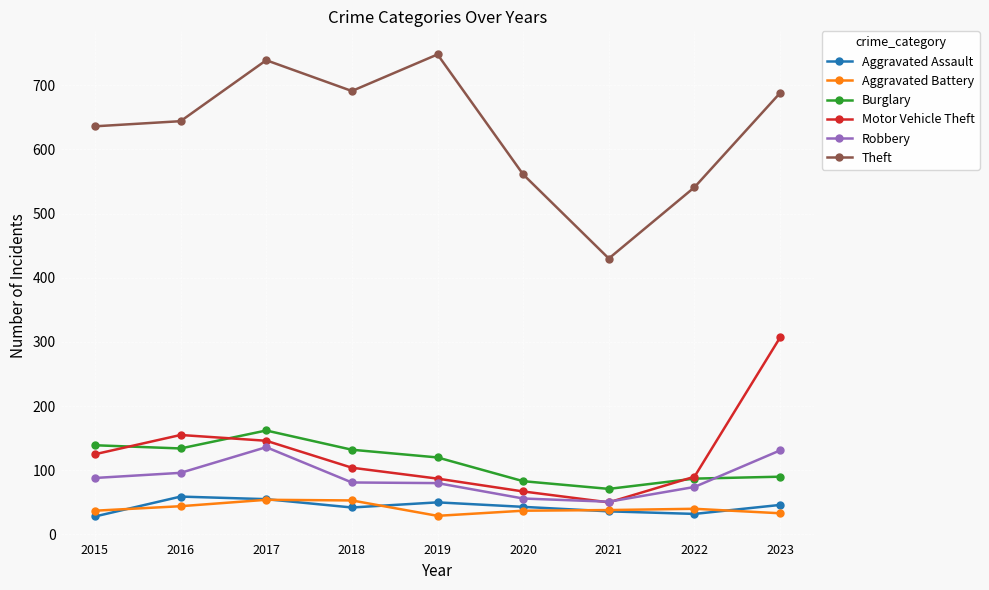

At how many categories does at least one series exceed 450?

8